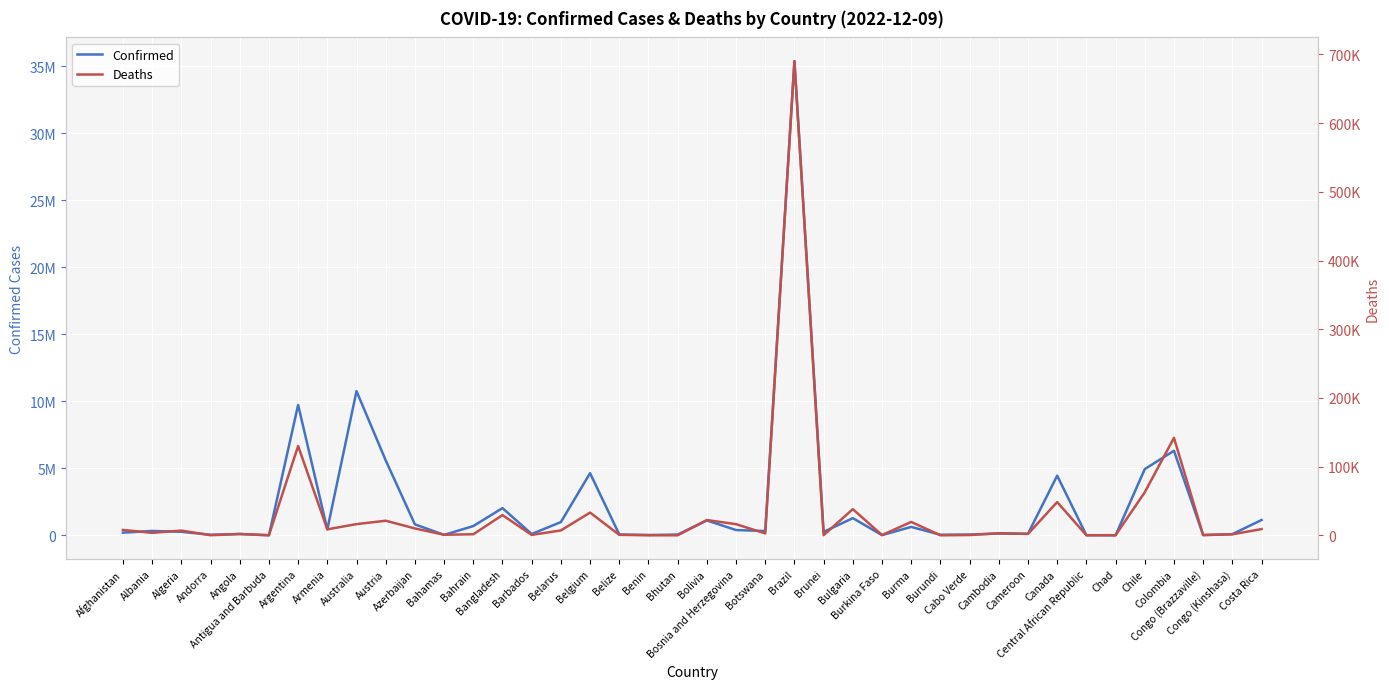

At which label does Deaths reach its peak?

Brazil